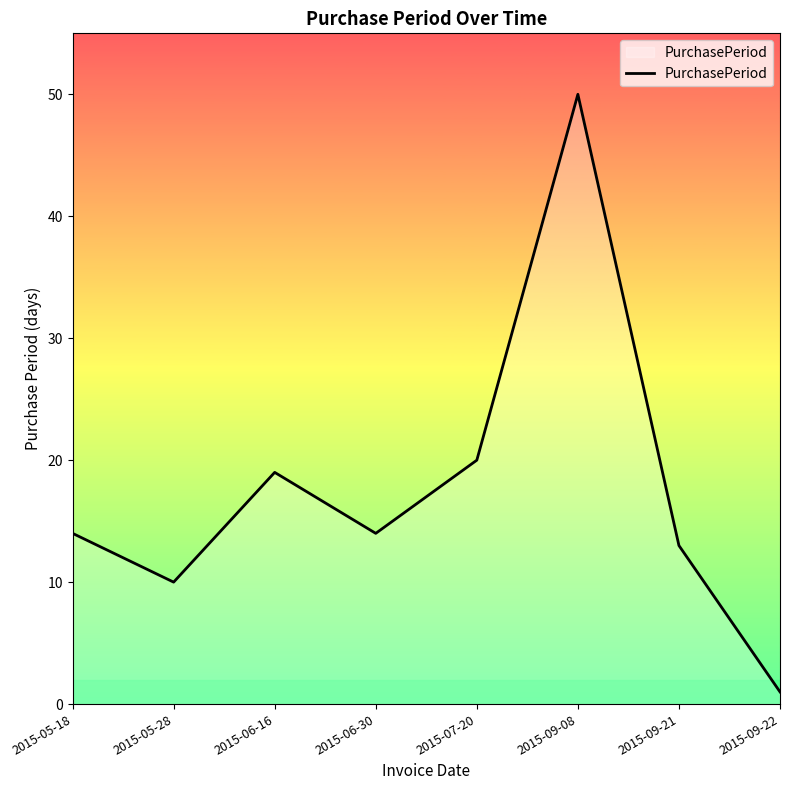

At which category does the data reach its first local peak?

2015-06-16